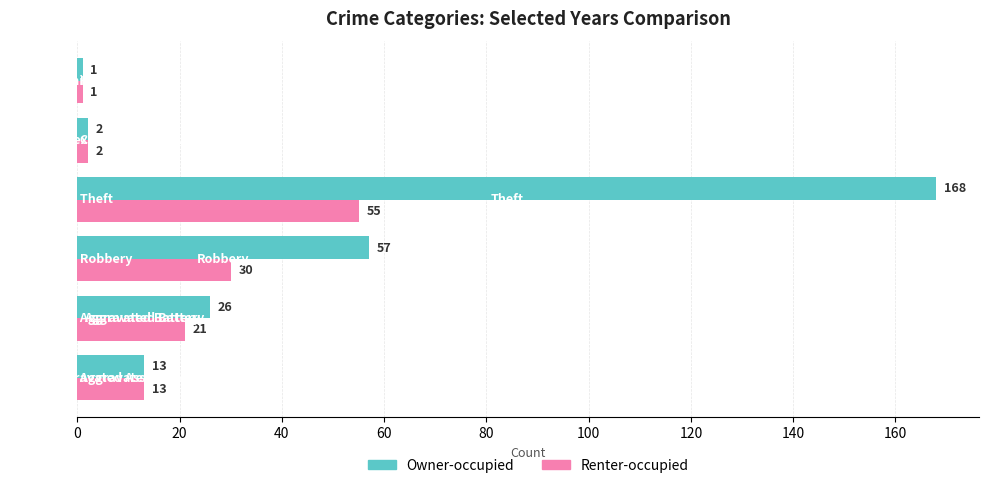

Which series has the largest total across all categories?

Owner-occupied